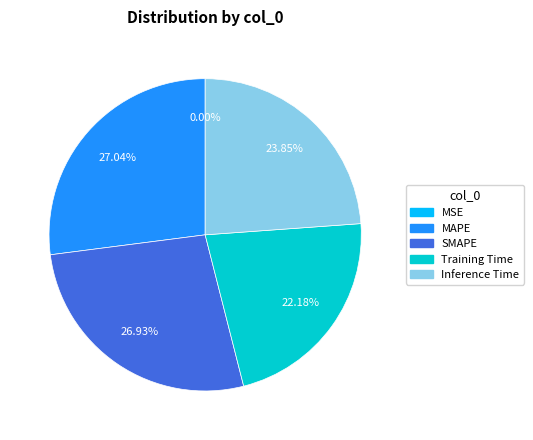

What percentage is the Inference Time slice, to the nearest percent?

24%